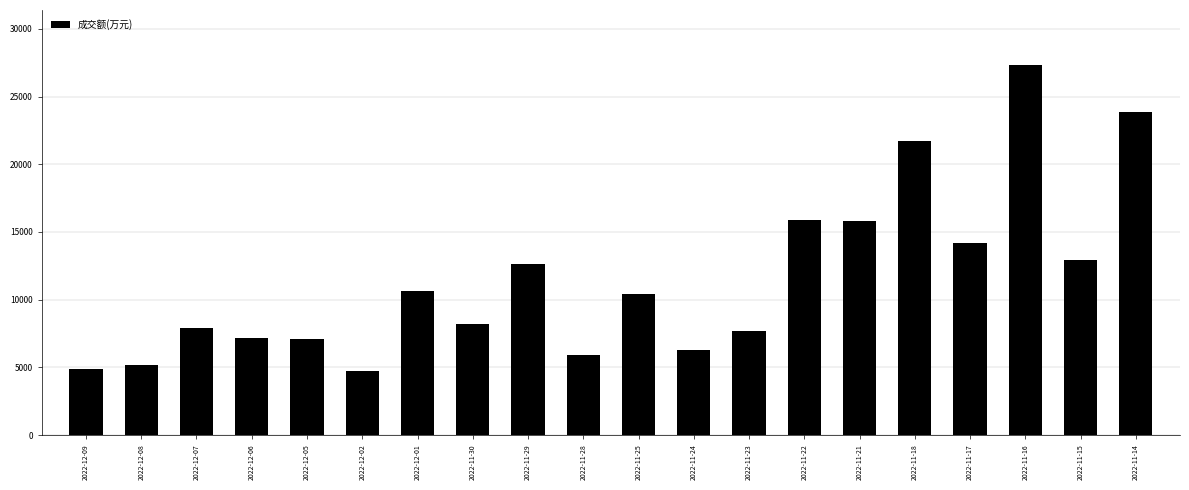

What is the value of the 6th bar from the left?

4697